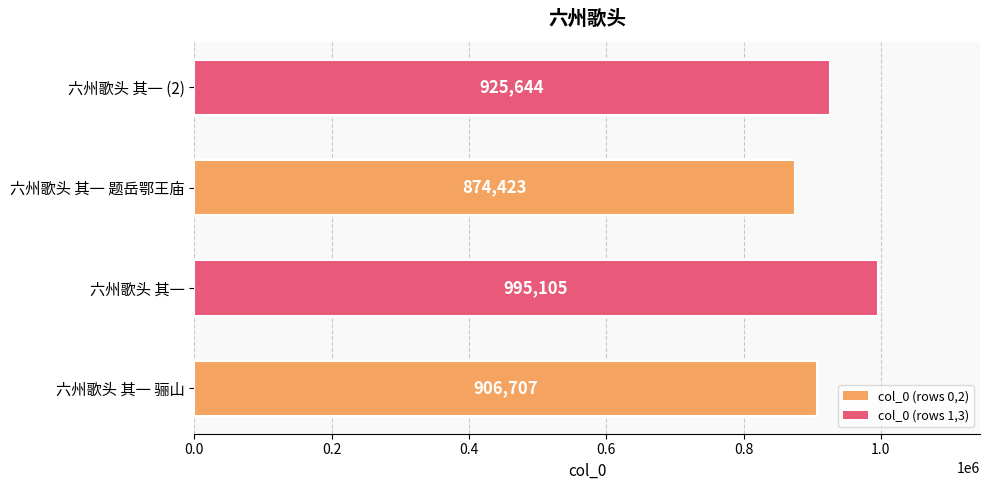

Rank the categories by value from highest to lowest.

六州歌头 其一, 六州歌头 其一 (2), 六州歌头 其一 骊山, 六州歌头 其一 题岳鄂王庙